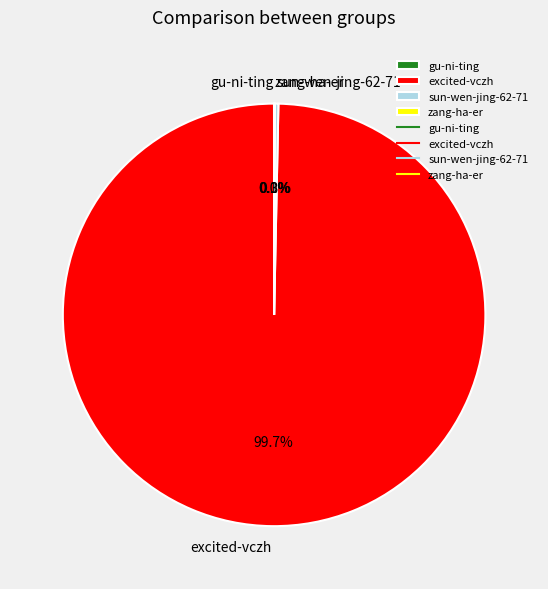

What is the majority slice?

excited-vczh